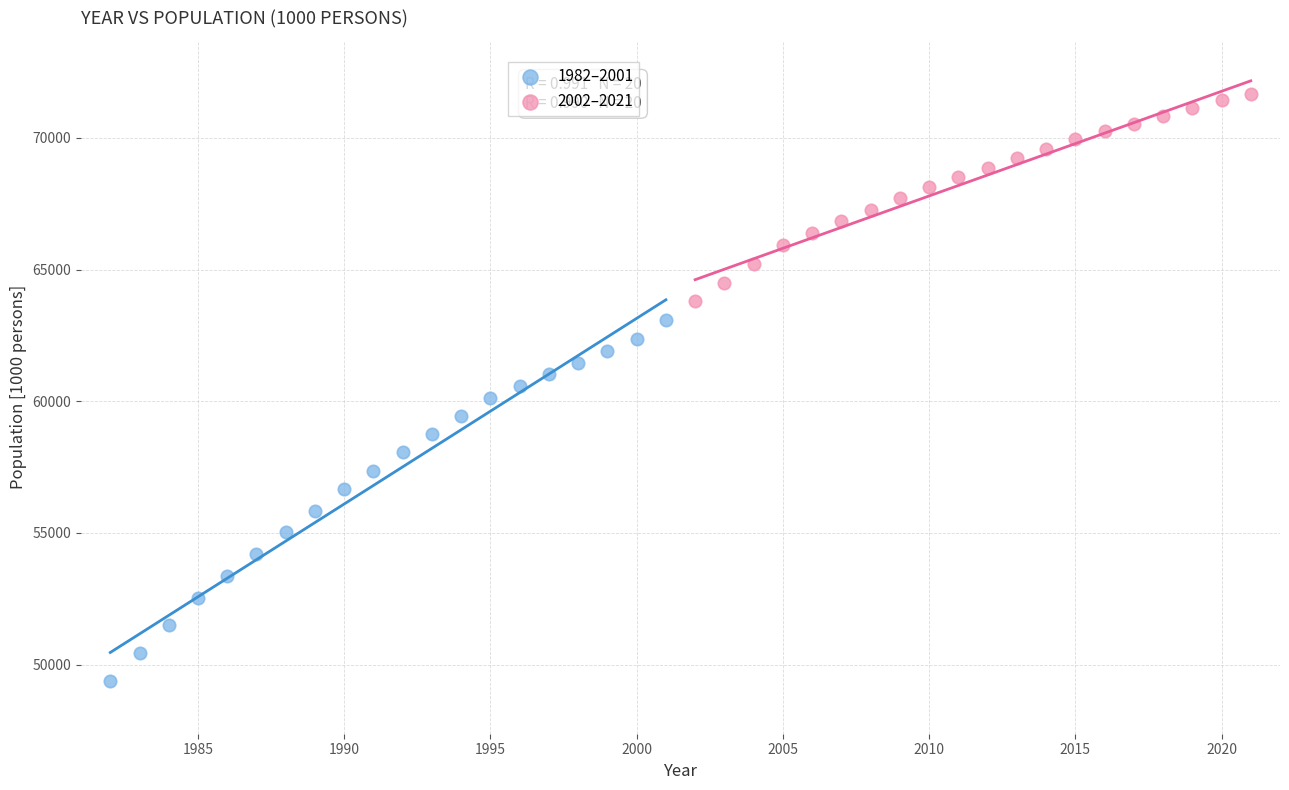

Which series reaches the maximum Y coordinate?

2002–2021